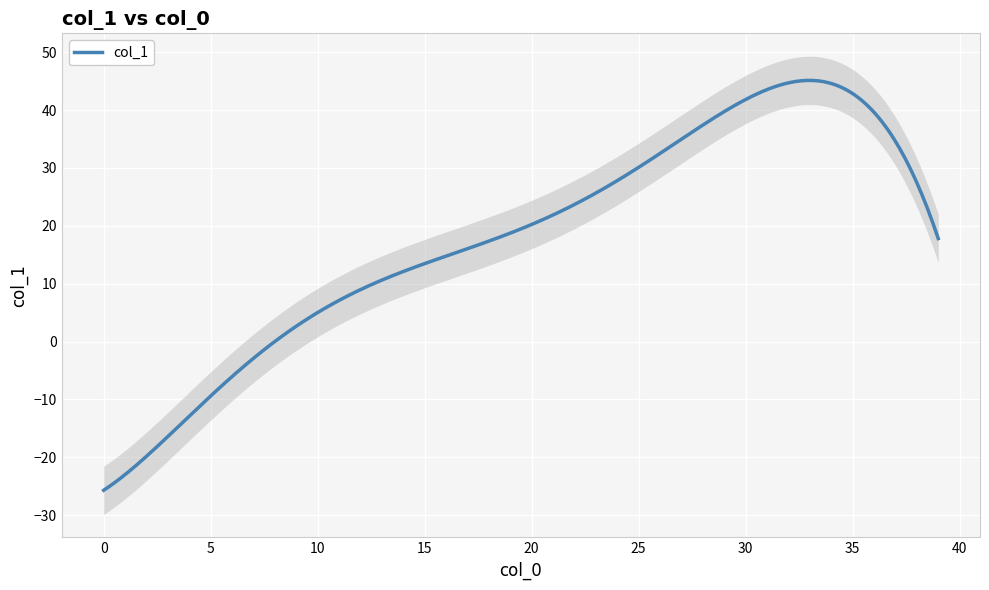

How many values exceed 20?

19